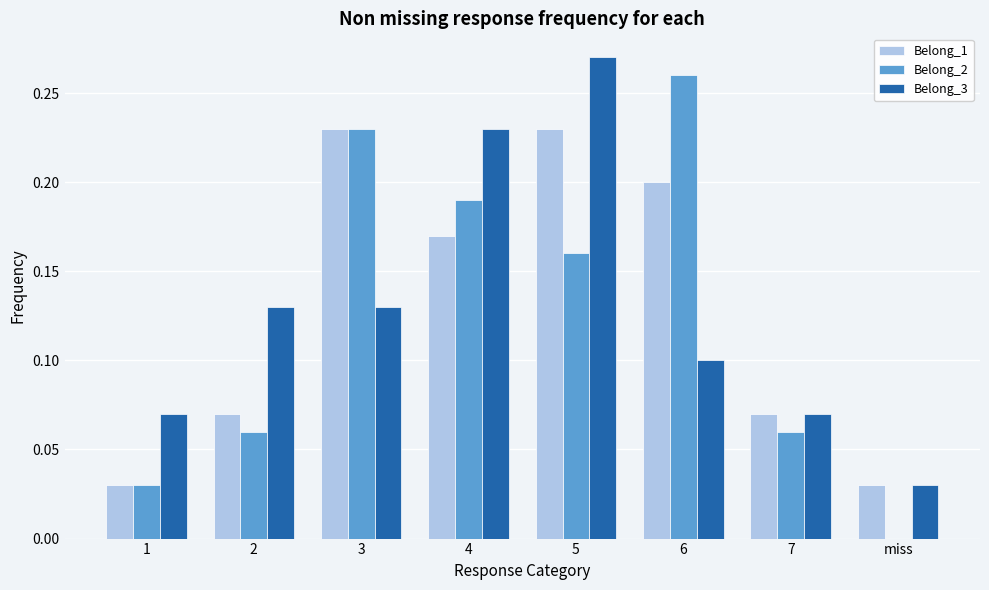

True or false: Belong_3 has a value of 0.1 at 3.

True